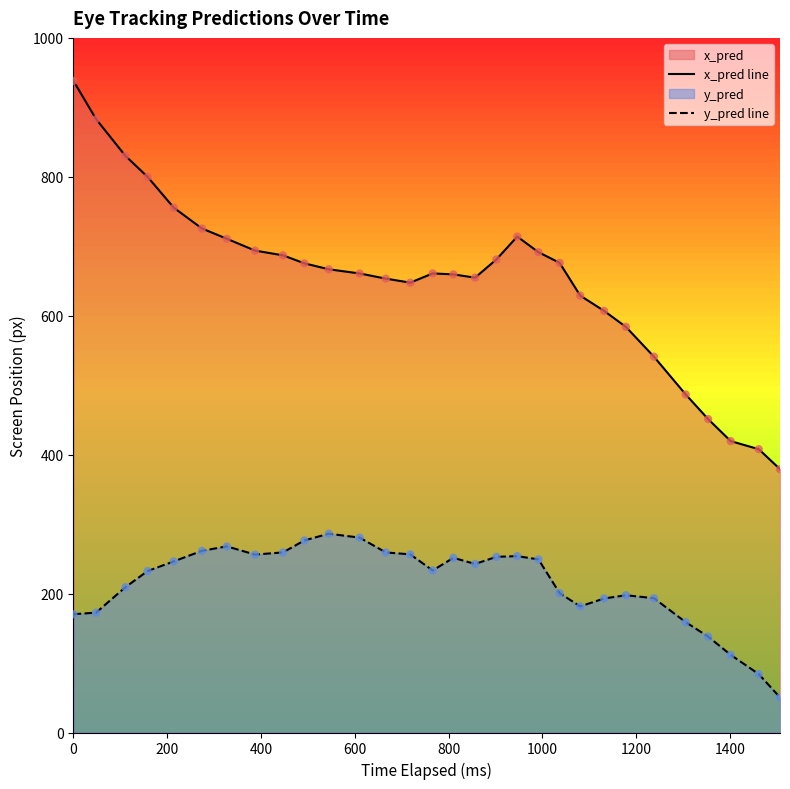

Which series has the largest total across all categories?

x_pred line